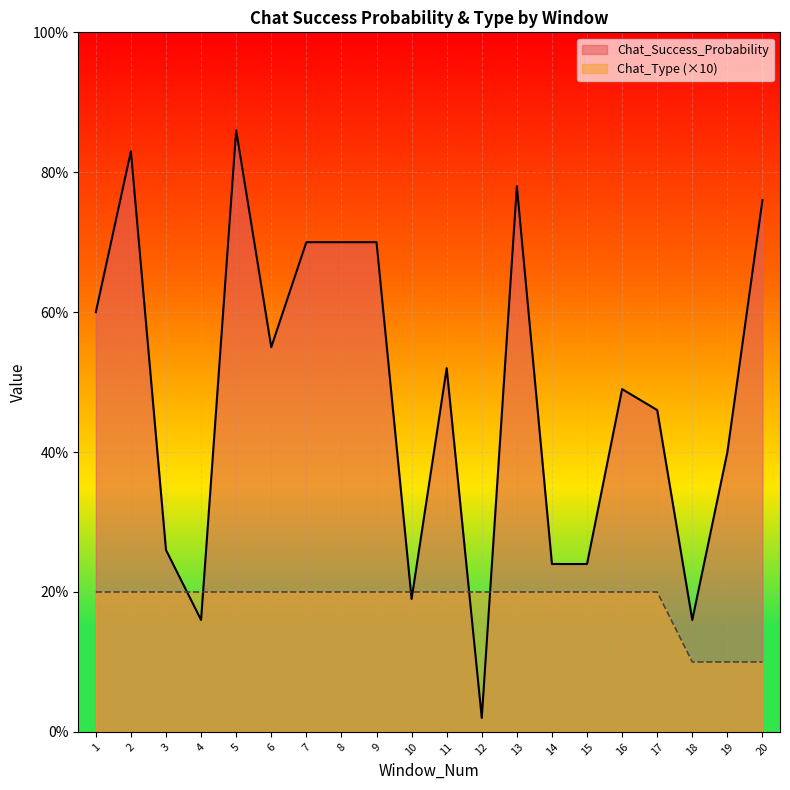

What is the spread (max minus min) of values at 9?

50